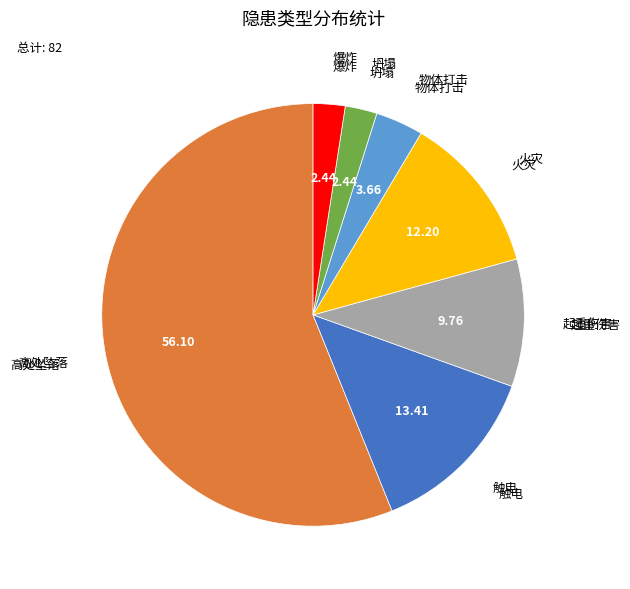

Is there any slice that represents more than half of the pie?

Yes